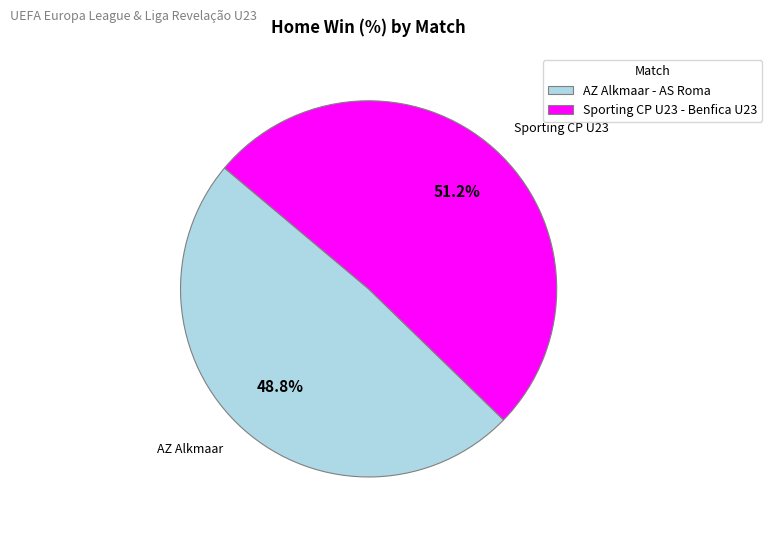

How many segments does this pie chart have?

2